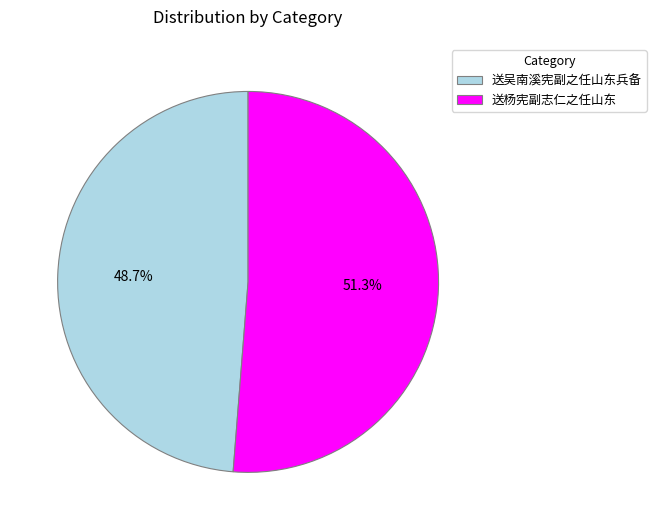

To the nearest percent, what is the combined percentage of 送杨宪副志仁之任山东 and 送吴南溪宪副之任山东兵备?

100%